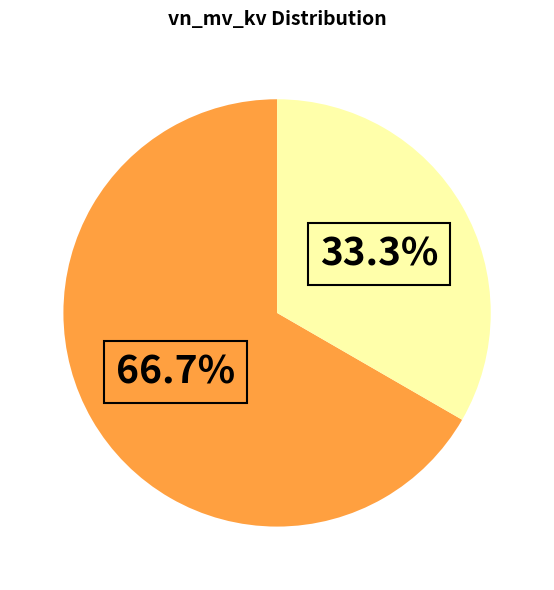

Does any single category account for the majority?

Yes